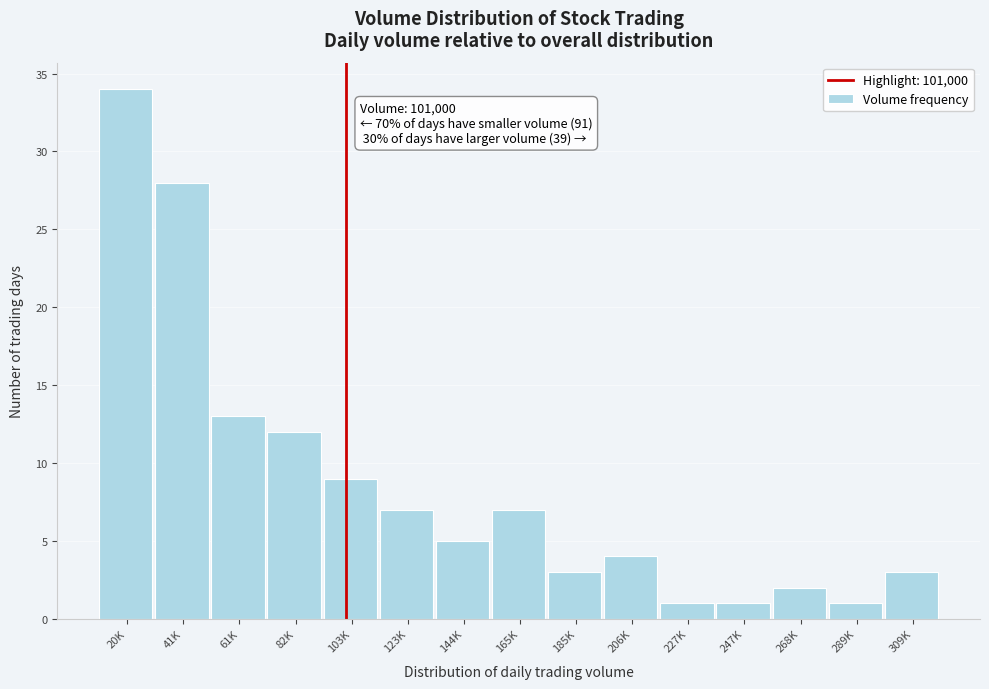

Reading right to left, transcribe all the data shown in this chart.

3	1	2	1	1	4	3	7	5	7	9	12	13	28	34